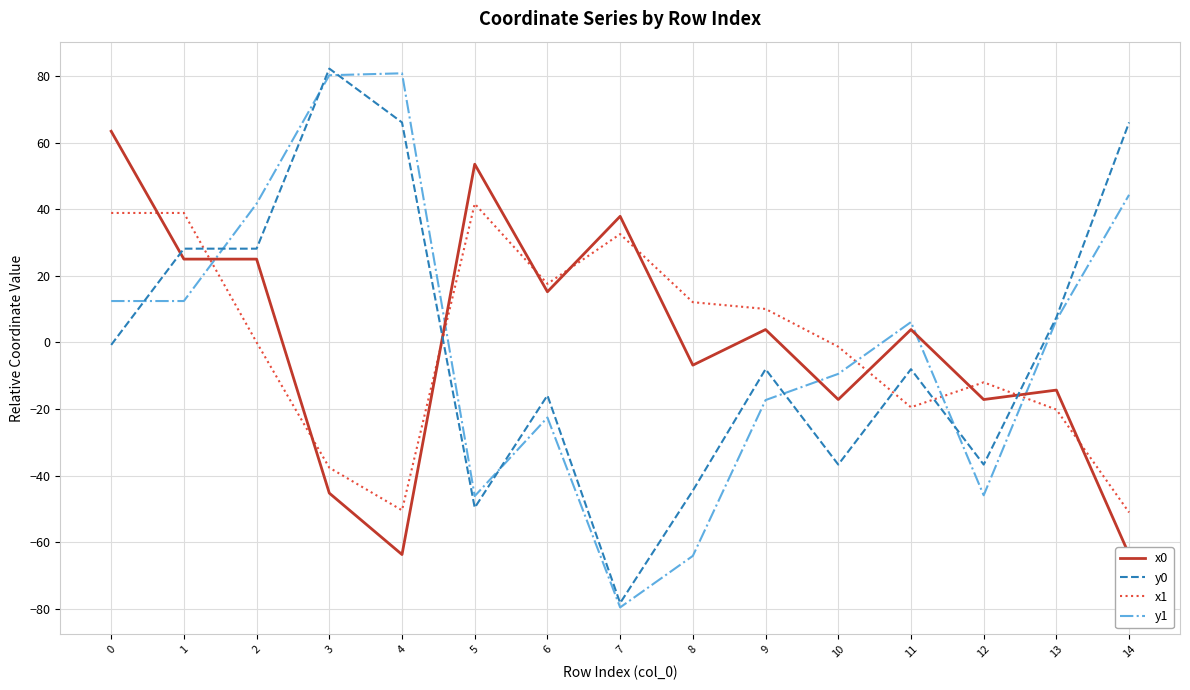

Which category has the highest value in the y1 series?

4